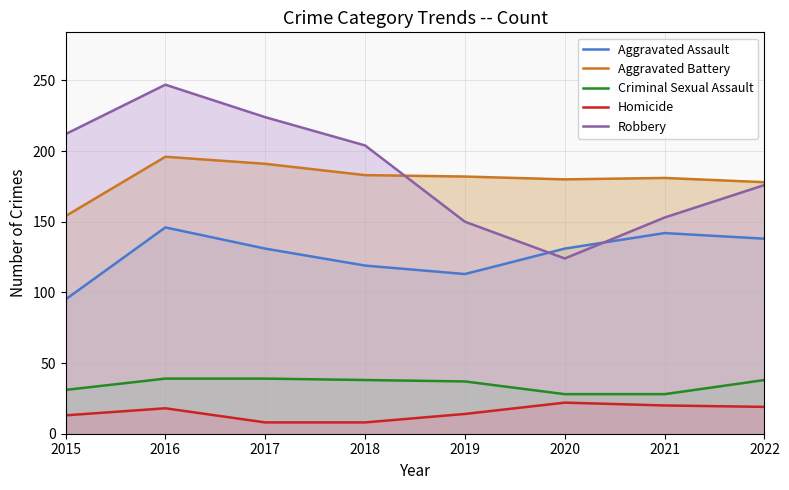

Where does the Aggravated Battery series first go above 182?

2016